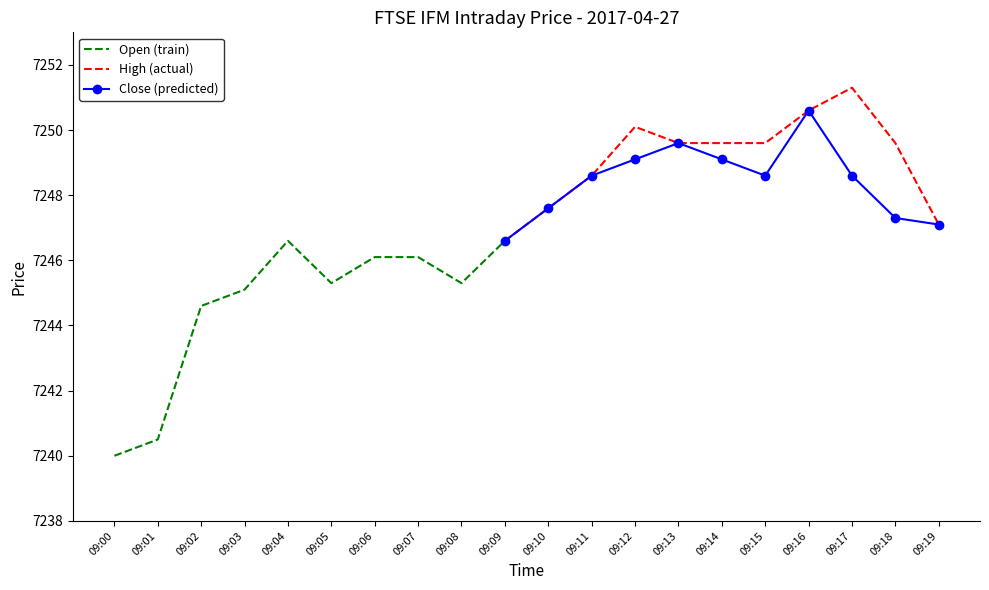

The Close (predicted) series shows 7247.1 at 09:19. True or false?

True